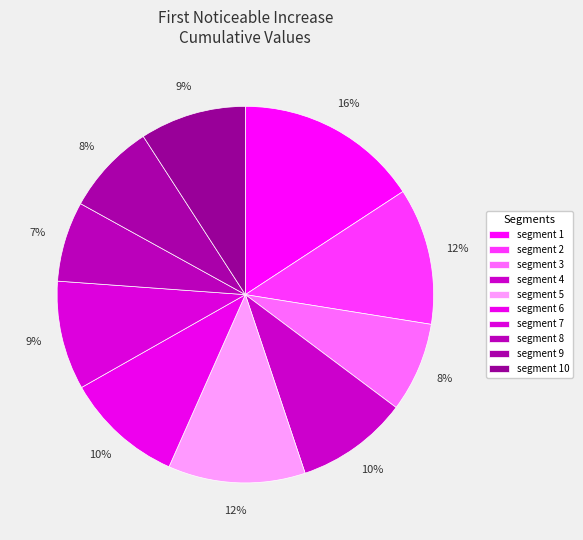

Count the number of slices in the pie.

10